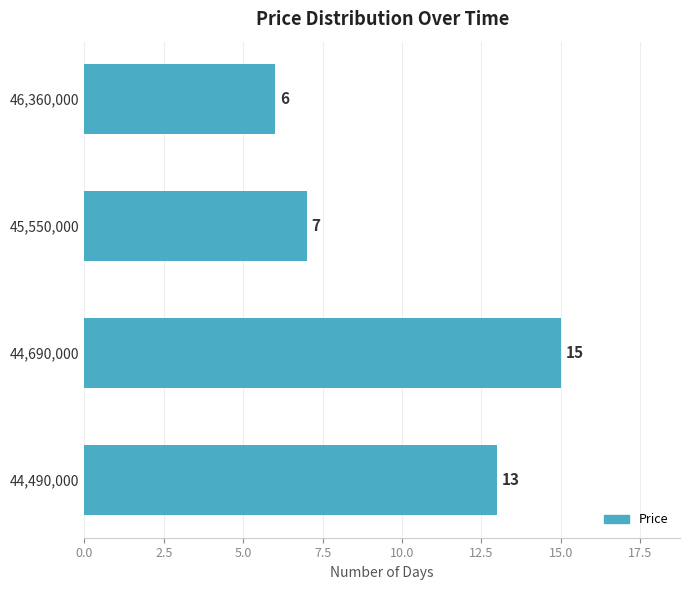

What is the maximum value shown in the chart?

15